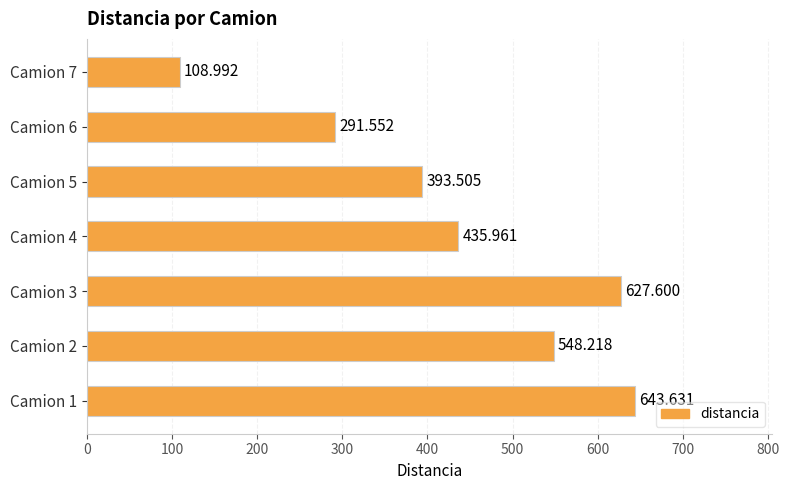

How many categories are shown in the chart?

7